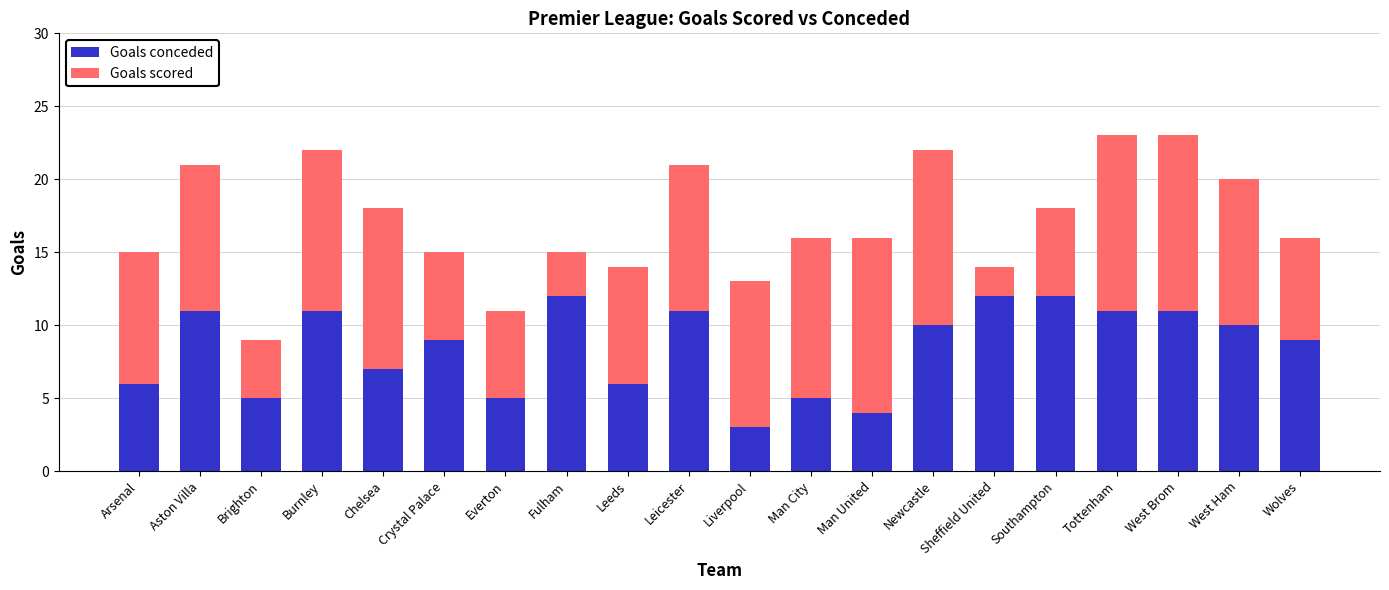

What is the difference between the maximum and minimum values in the Goals conceded series?

9